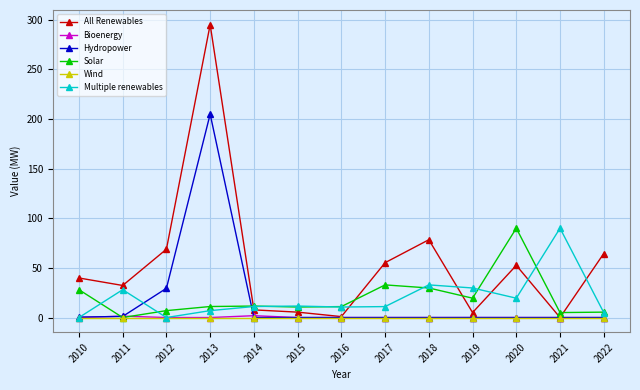

At how many categories does at least one series exceed 286?

1